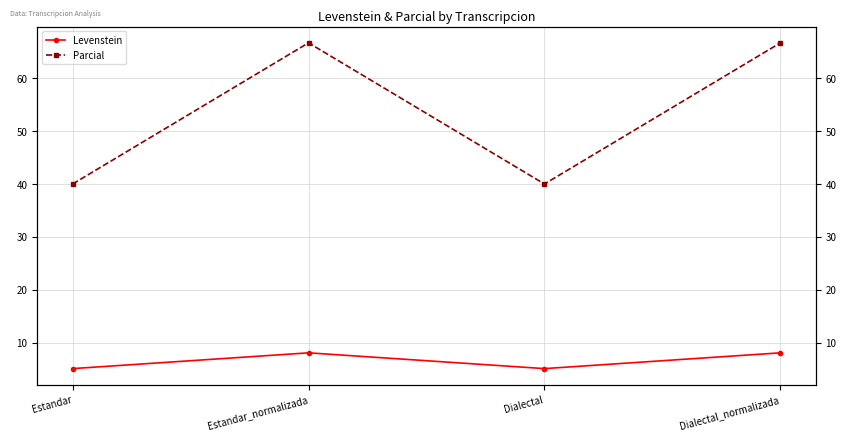

What position from the left is Dialectal_normalizada?

4